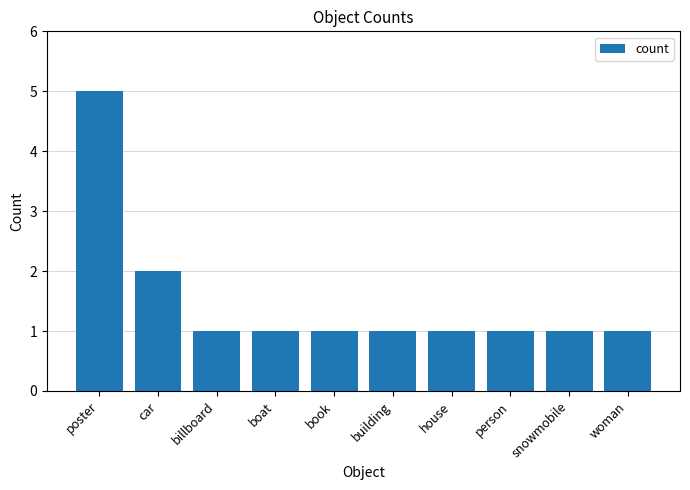

Reading left to right, transcribe all the data shown in this chart.

5	2	1	1	1	1	1	1	1	1